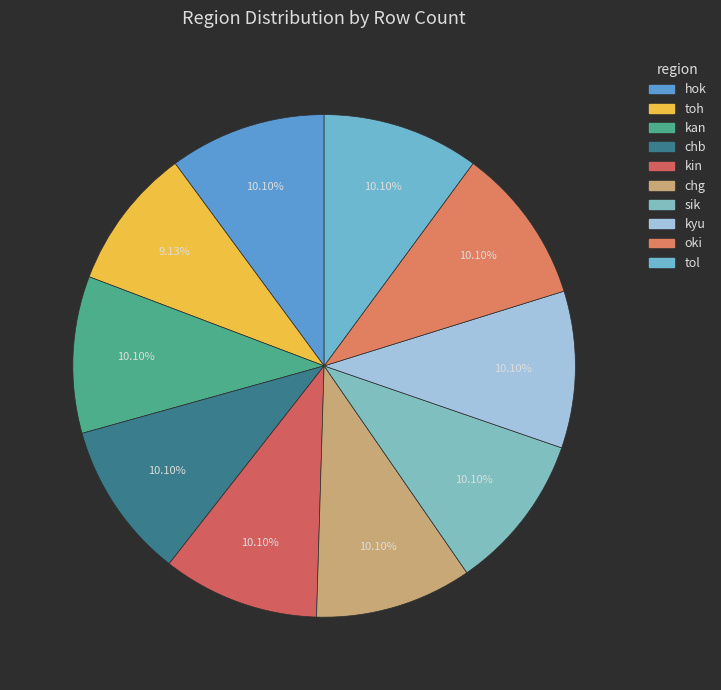

What is the total percentage of sik and kyu?

20.2%